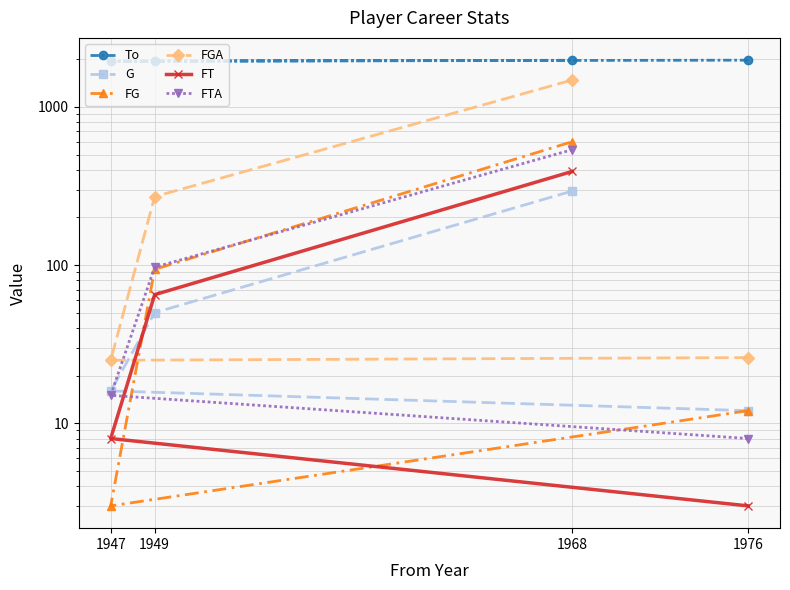

The G series shows 202 at 1968. True or false?

False